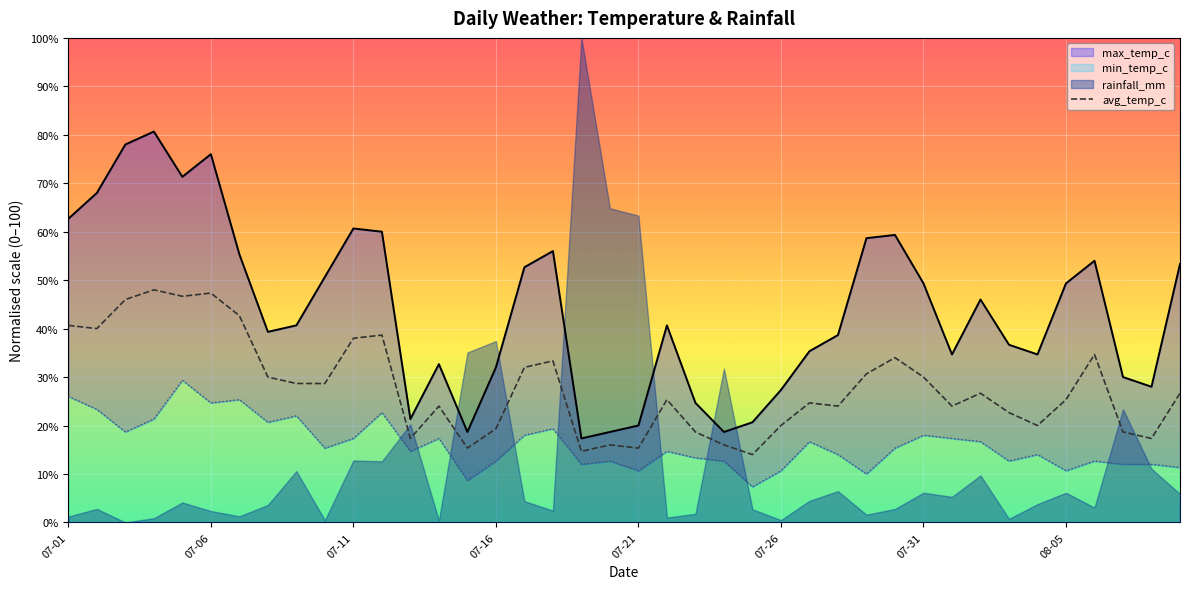

True or false: avg_temp_c and min_temp_c cross at least once.

False